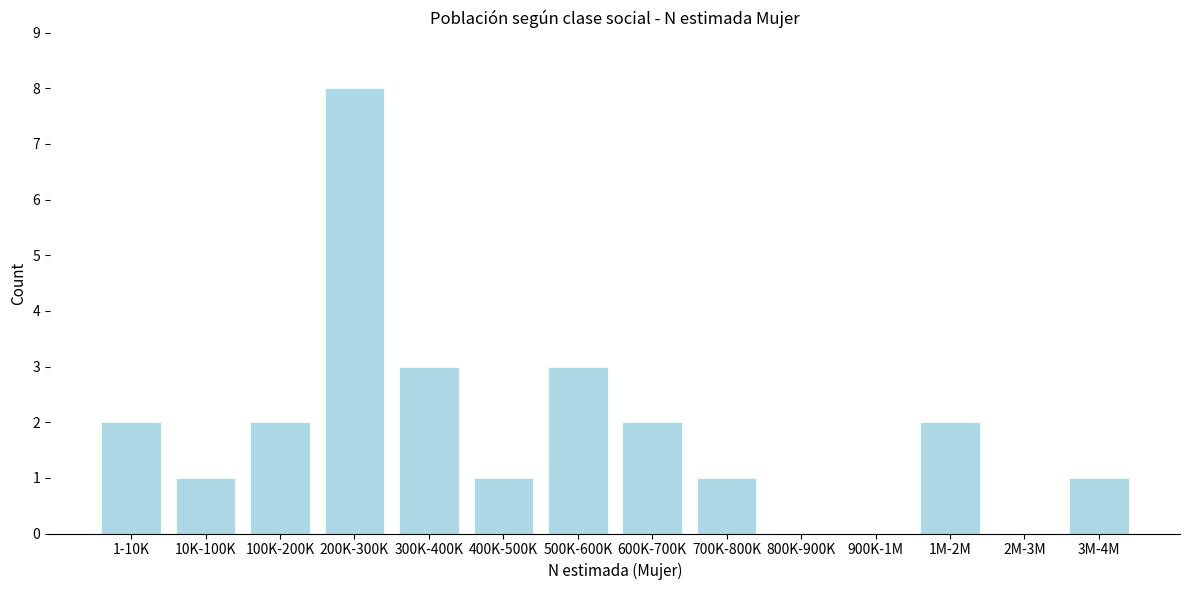

Reading left to right, what are all the values shown in this chart?

1-10K=2	10K-100K=1	100K-200K=2	200K-300K=8	300K-400K=3	400K-500K=1	500K-600K=3	600K-700K=2	700K-800K=1	800K-900K=0	900K-1M=0	1M-2M=2	2M-3M=0	3M-4M=1